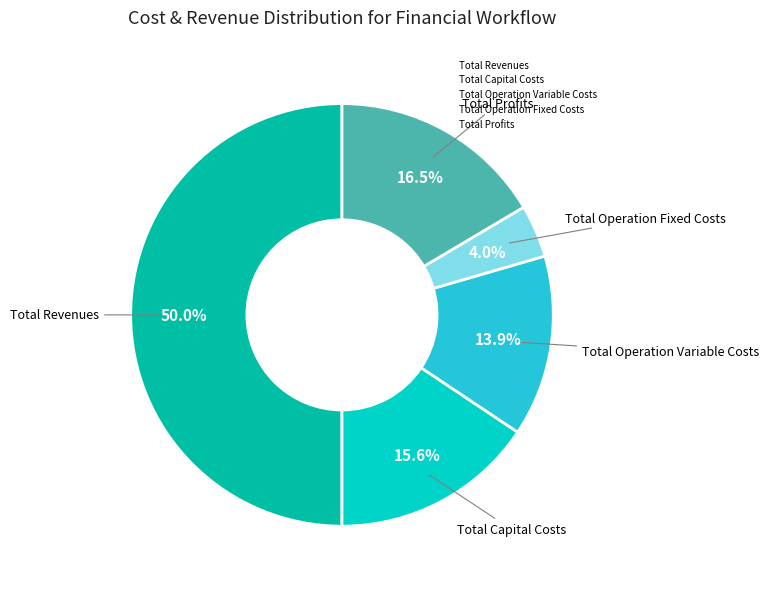

Does Total Operation Fixed Costs account for over 50% of the chart?

No